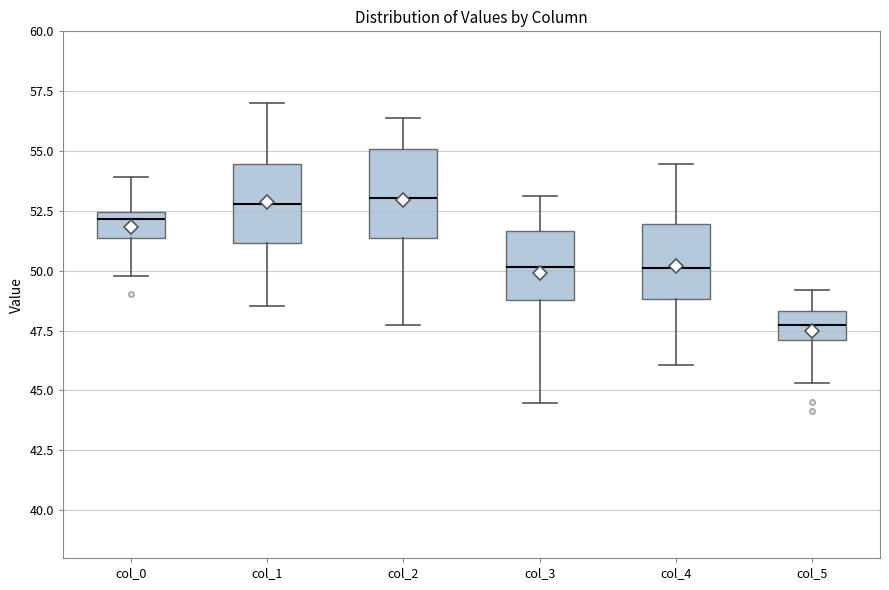

Which box has the lowest median line?

col_5